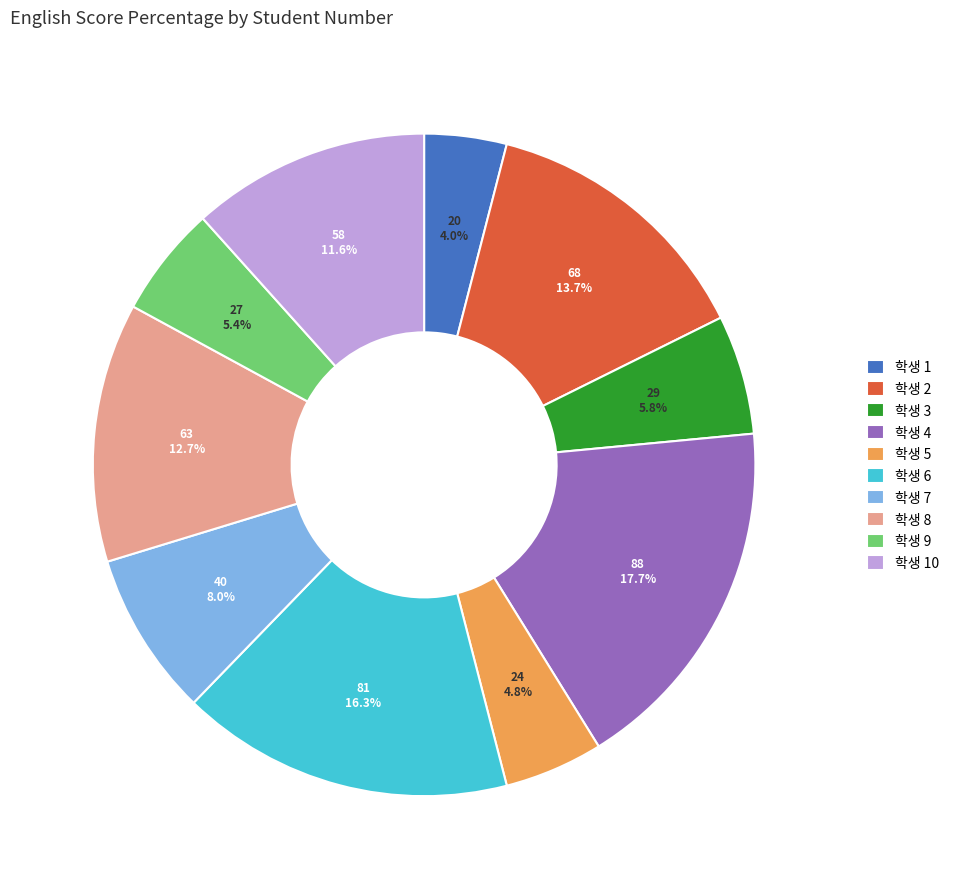

How many slices are in this pie chart?

10